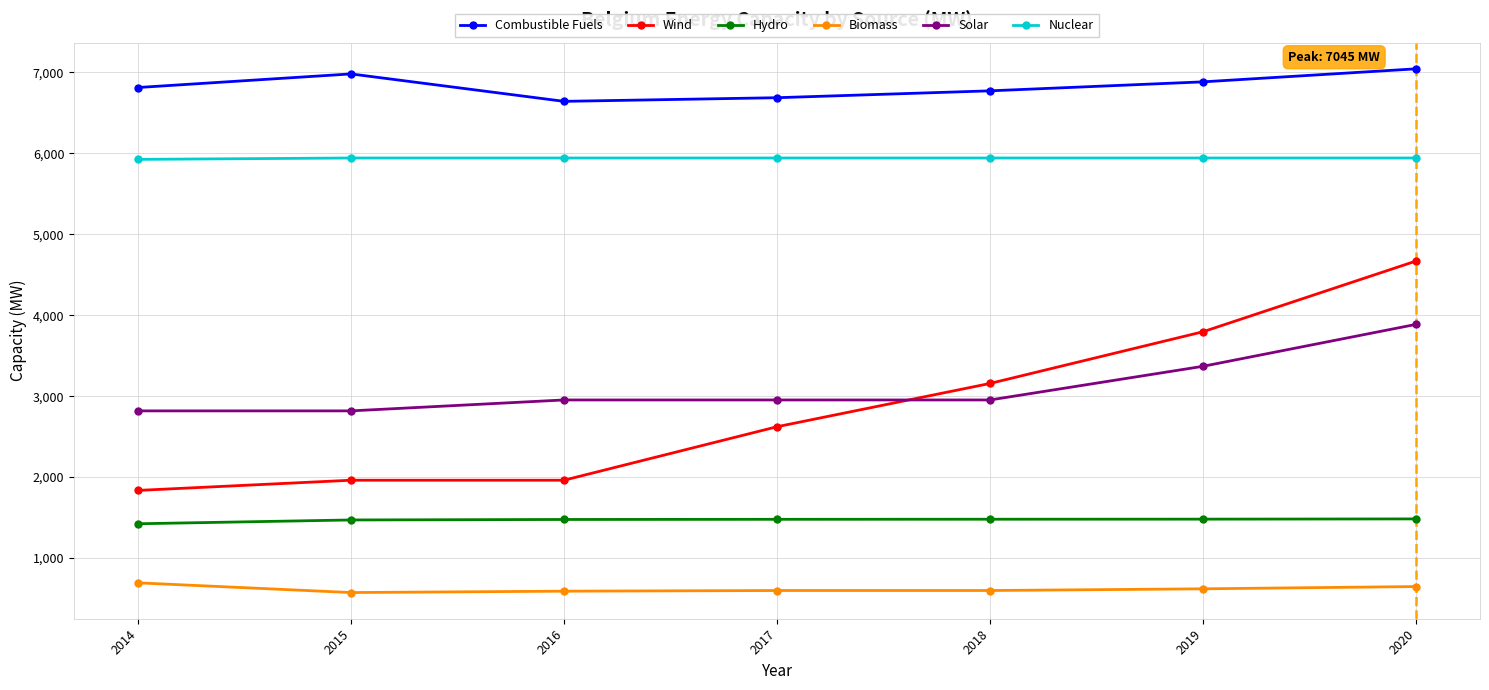

Does the chart have visible grid lines?

Yes